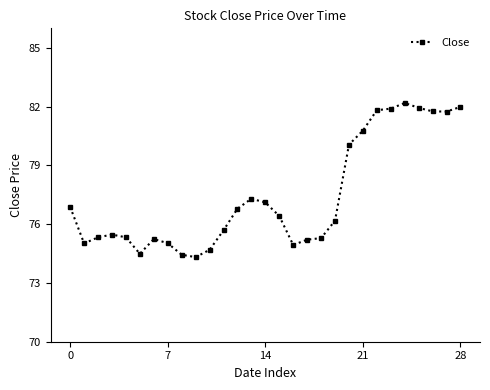

True or false: the data has more than 0 interior local peaks.

True